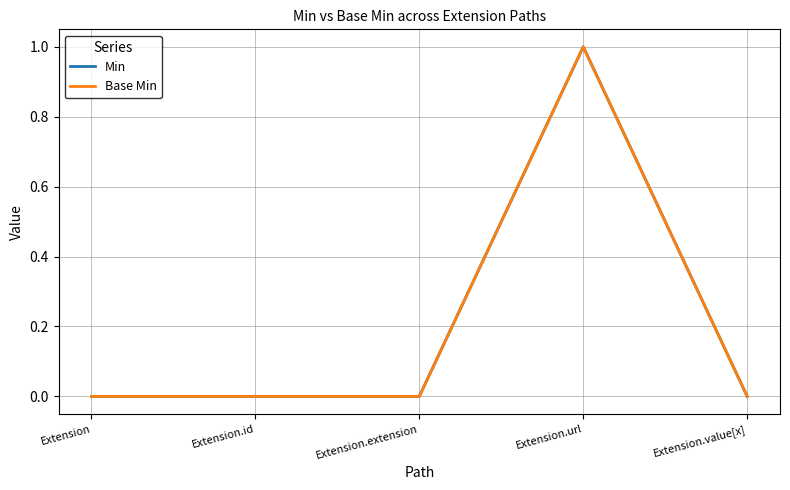

List the labels in order of Base Min value, largest first.

Extension.url, Extension, Extension.id, Extension.extension, Extension.value[x]